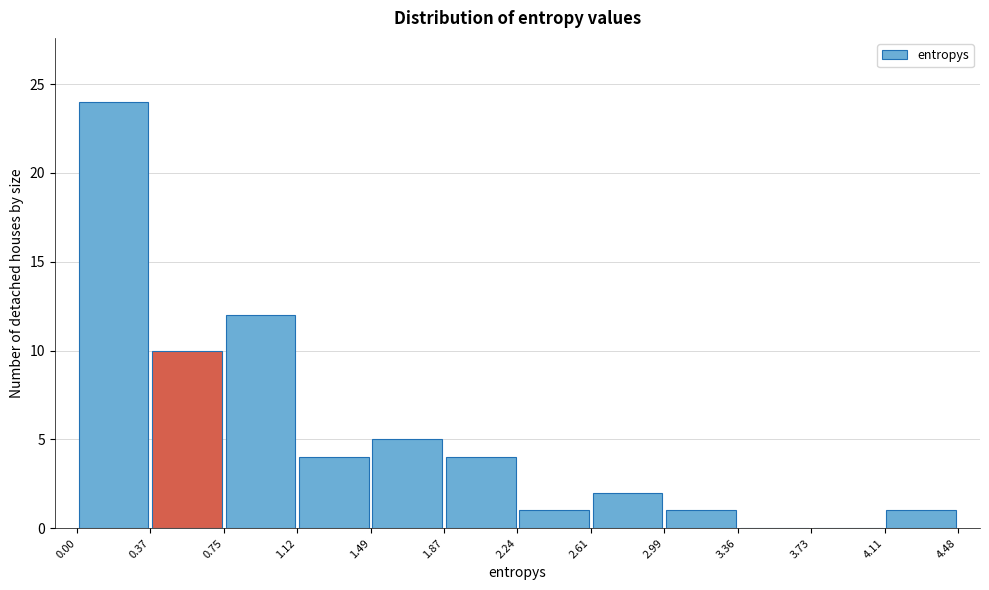

Over which range of the x-axis is the bar tallest?

0.00 to 0.37